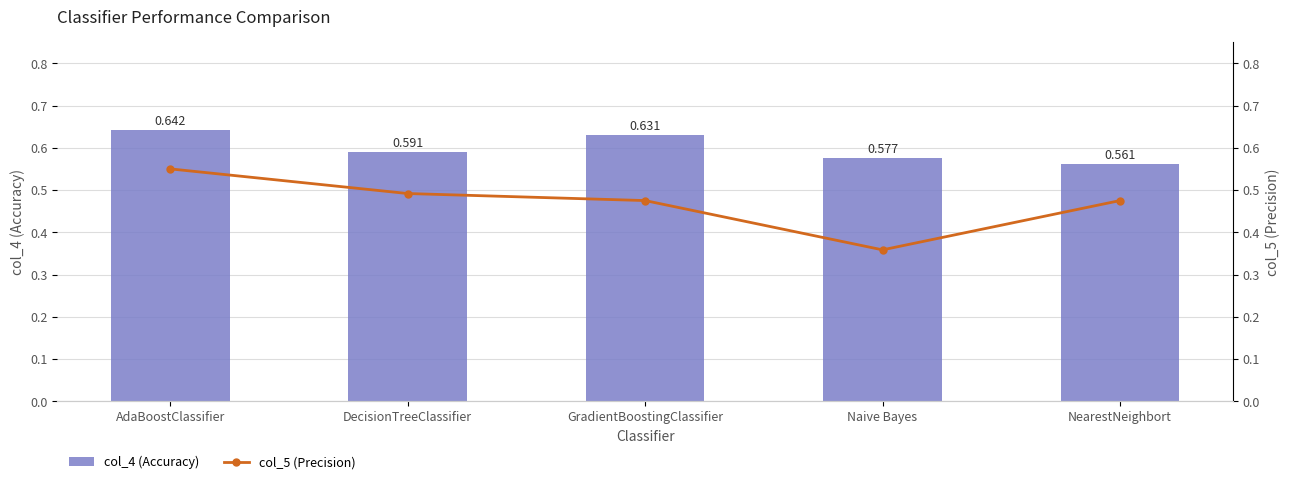

Between GradientBoostingClassifier and Naive Bayes, which series saw the biggest shift?

col_5 (Precision)